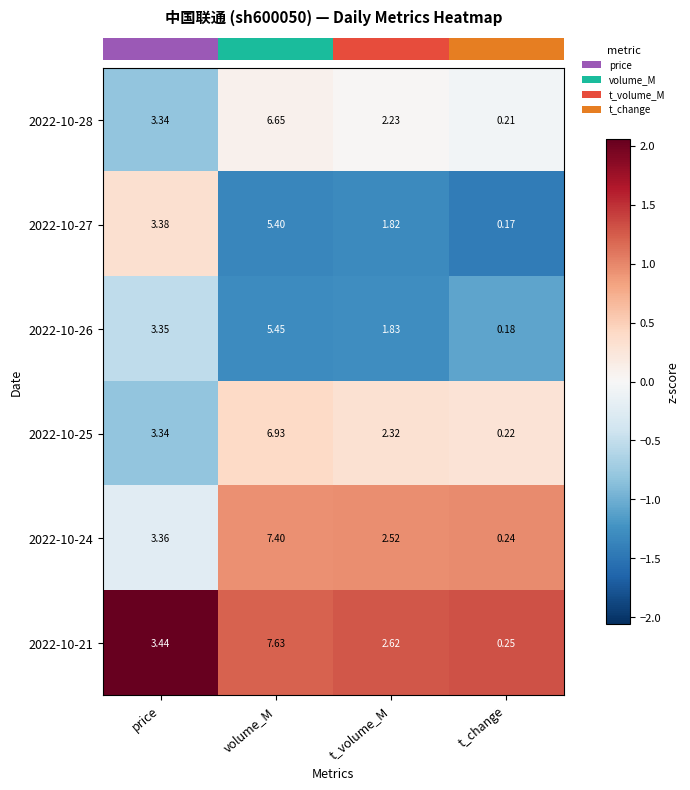

How many data points in 2022-10-25 are less than 3?

2